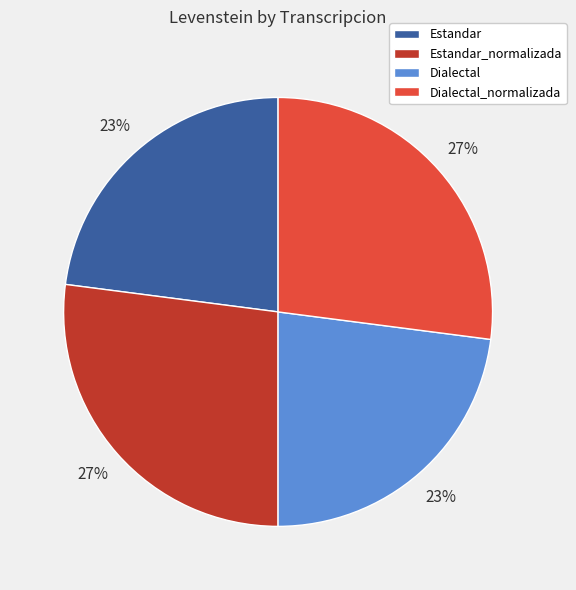

To the nearest percent, what is the average slice percentage?

25%